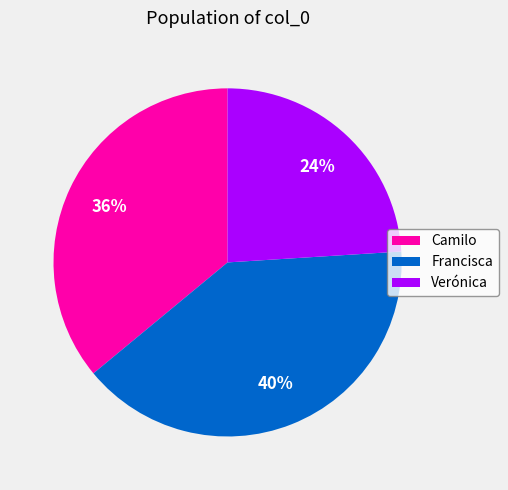

Between Camilo and Francisca, which is larger?

Francisca